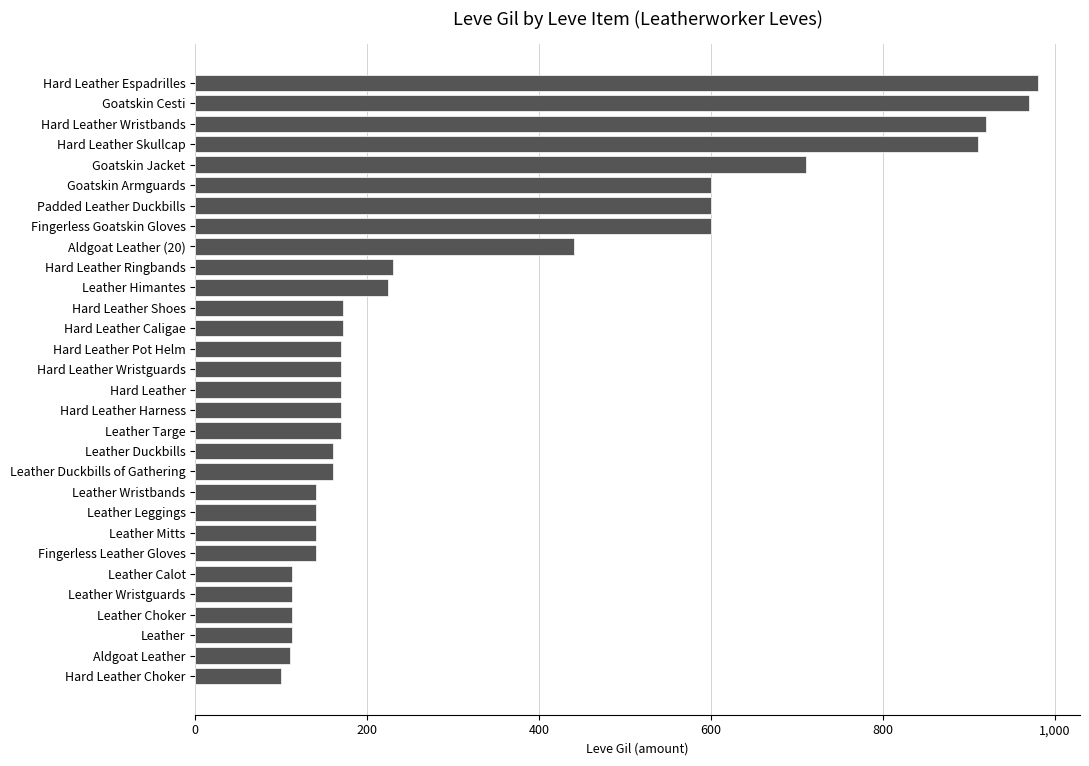

What is the change in value from Hard Leather to Hard Leather Choker?

-70